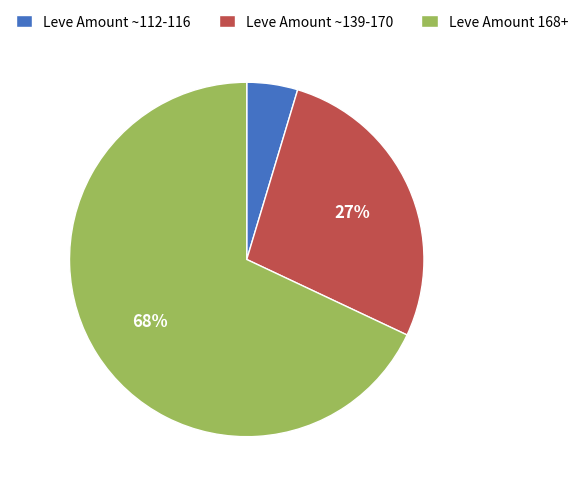

To the nearest percent, what is the average slice percentage?

33%